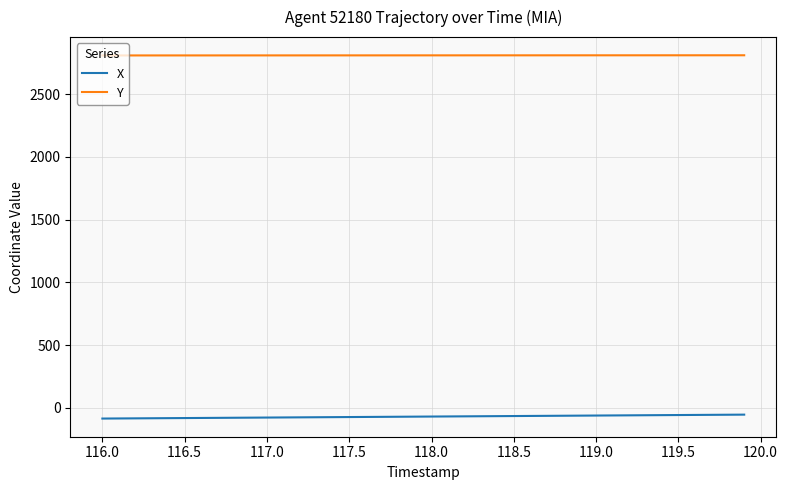

Which series has the largest total across all categories?

Y